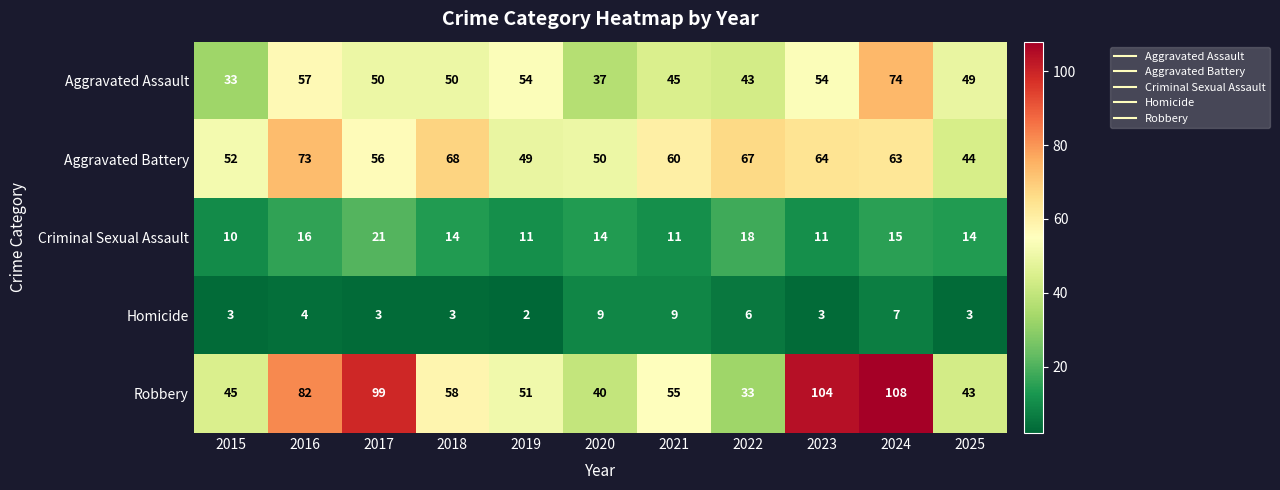

At which category does the chart reach its minimum across all series?

2019